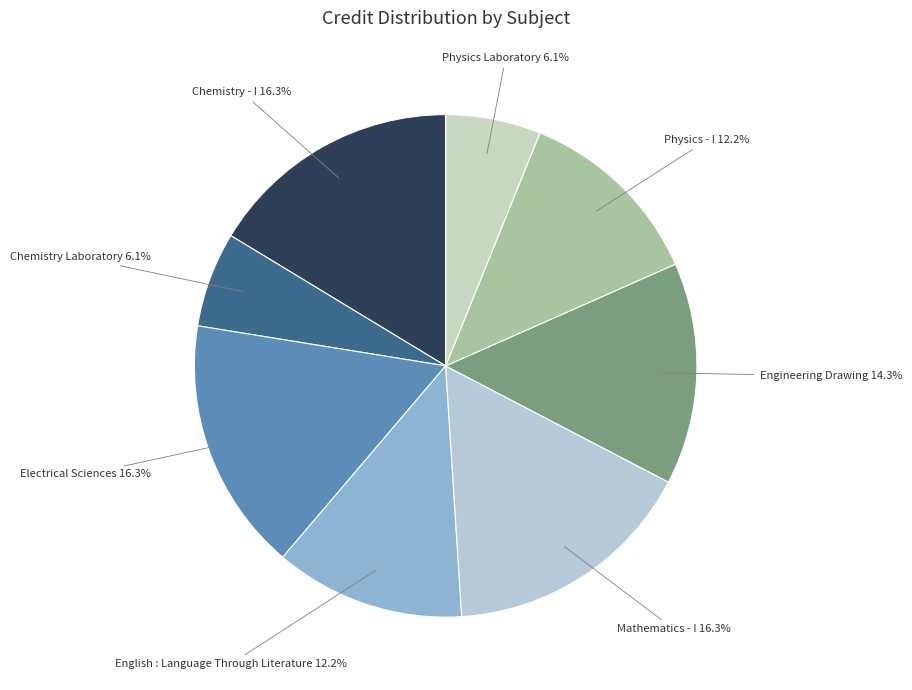

Which has a higher value, Physics Laboratory or English : Language Through Literature?

English : Language Through Literature